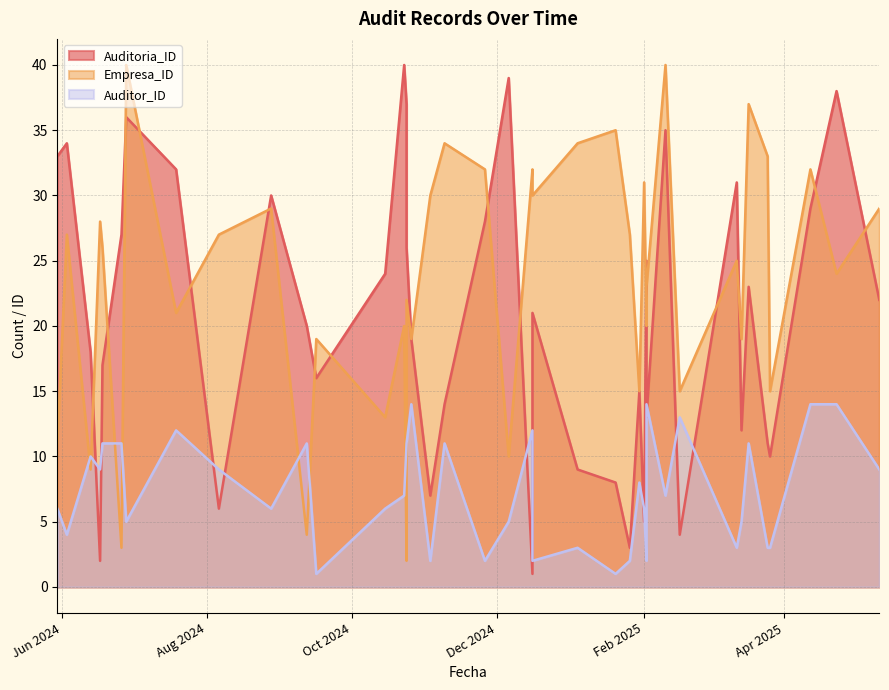

How many distinct data groups are displayed?

3